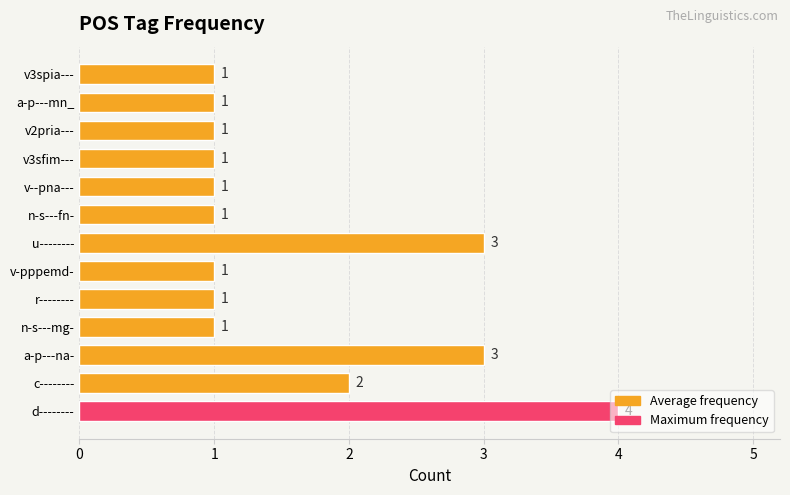

Approximately how many times larger is the value at v3spia--- compared to n-s---mg-?

1.0